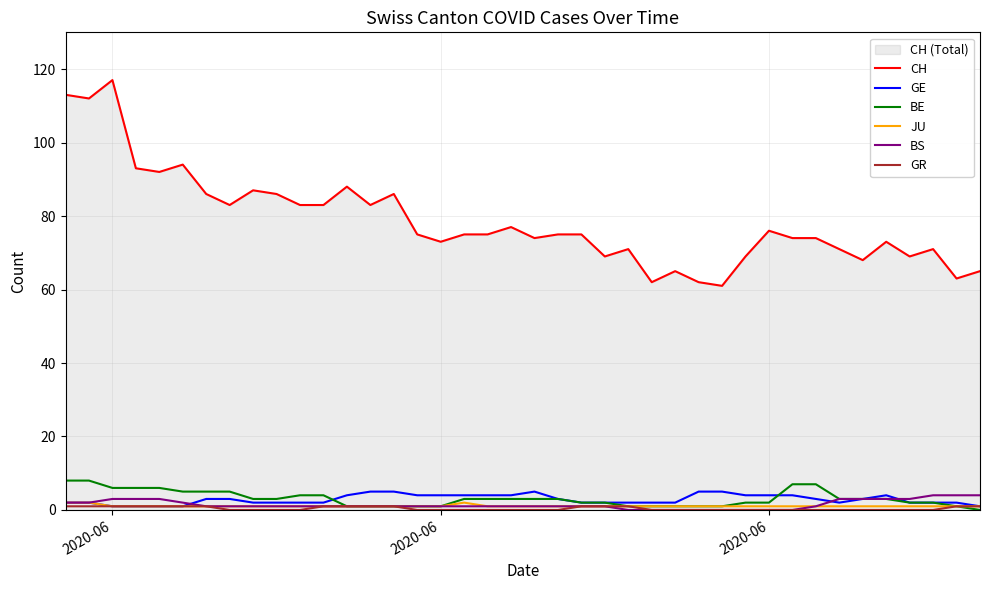

At how many categories does at least one series exceed 0?

40